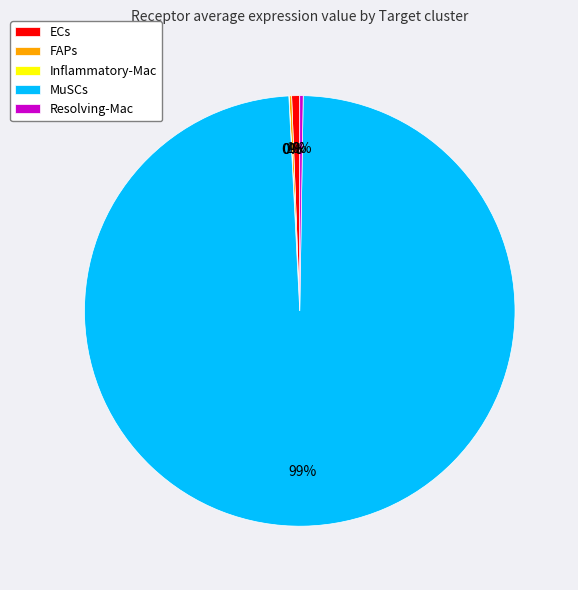

Which slice is the largest?

MuSCs